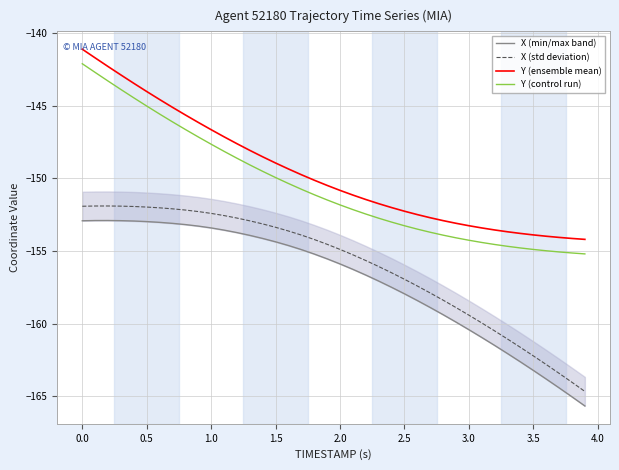

Is it true that X (std deviation) equals -106.9 at 2.0?

False